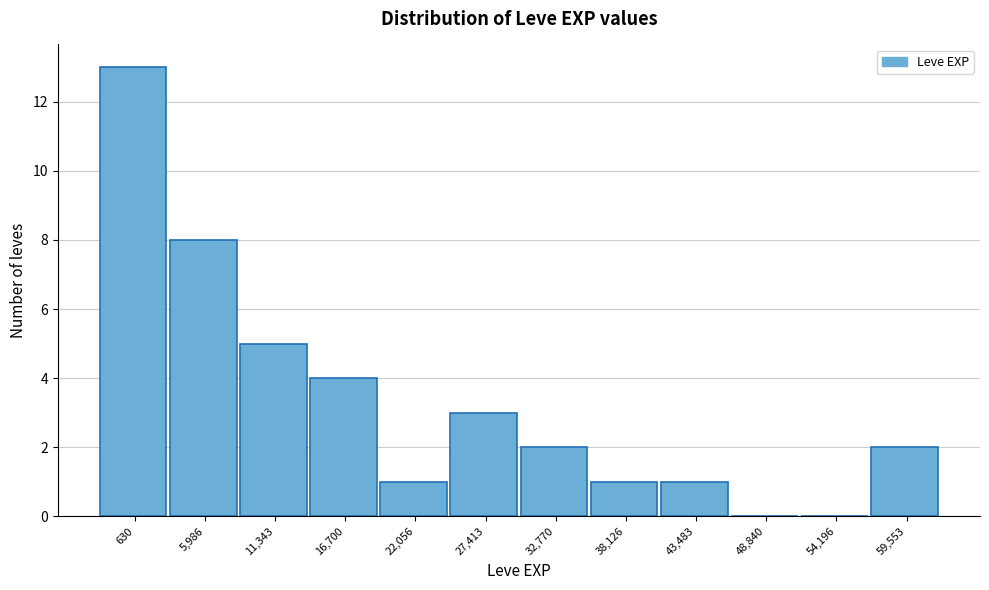

Reading left to right, extract all data points from this chart.

630=13	5,986=8	11,343=5	16,700=4	22,056=1	27,413=3	32,770=2	38,126=1	43,483=1	48,840=0	54,196=0	59,553=2